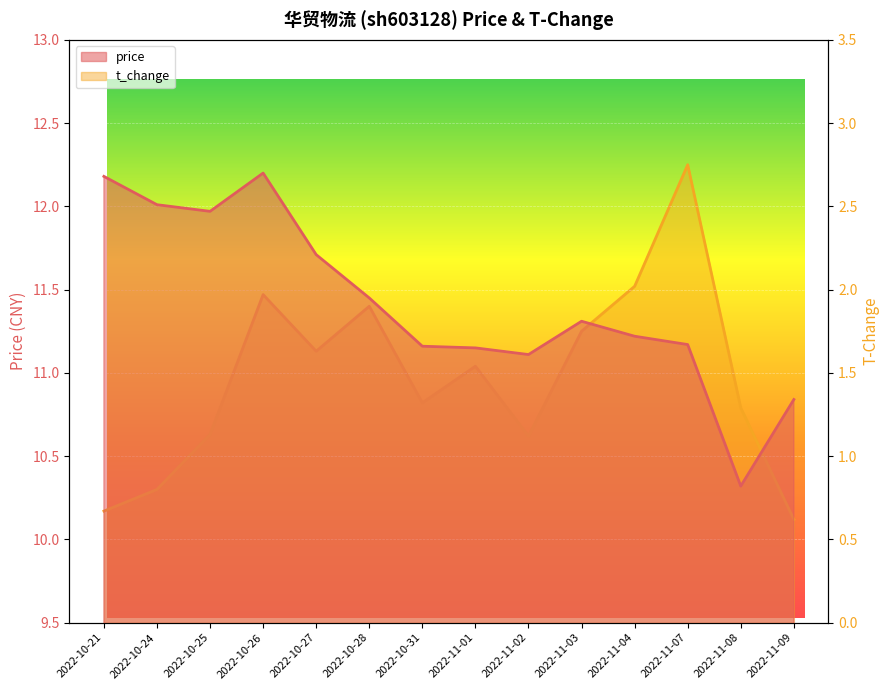

How many distinct data groups are displayed?

2